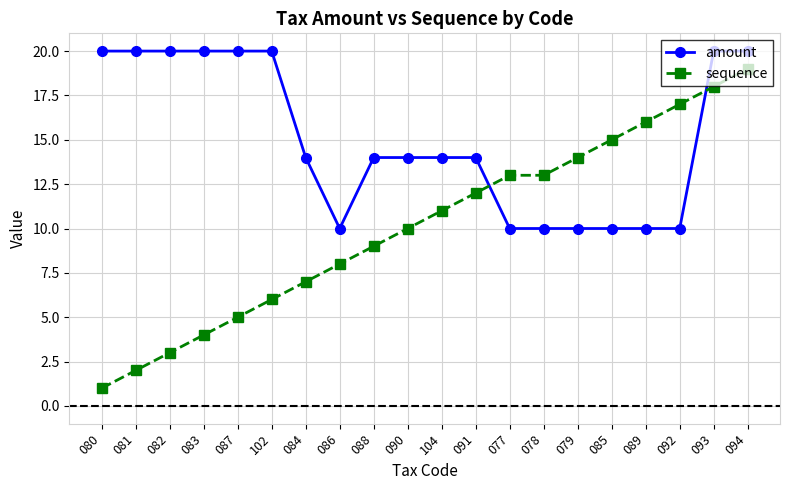

The sequence series shows 13 at 077. True or false?

True